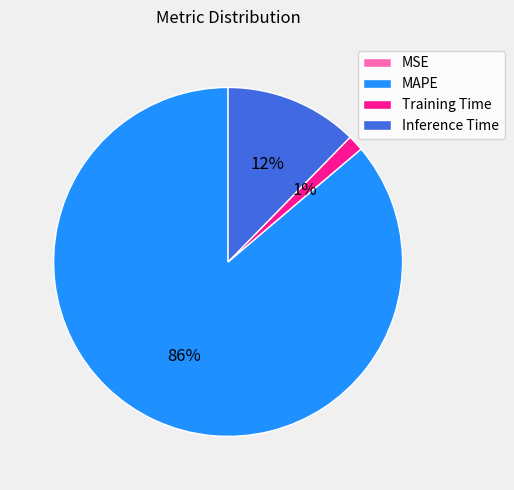

Does MAPE represent more than half of the total?

Yes